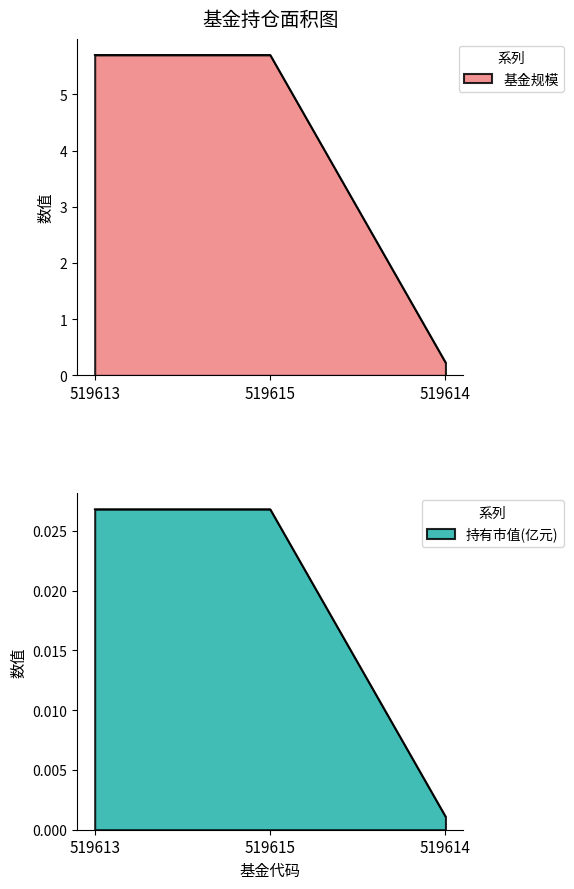

Is it true that 持有市值(亿元) equals 0.0 at 519615?

False